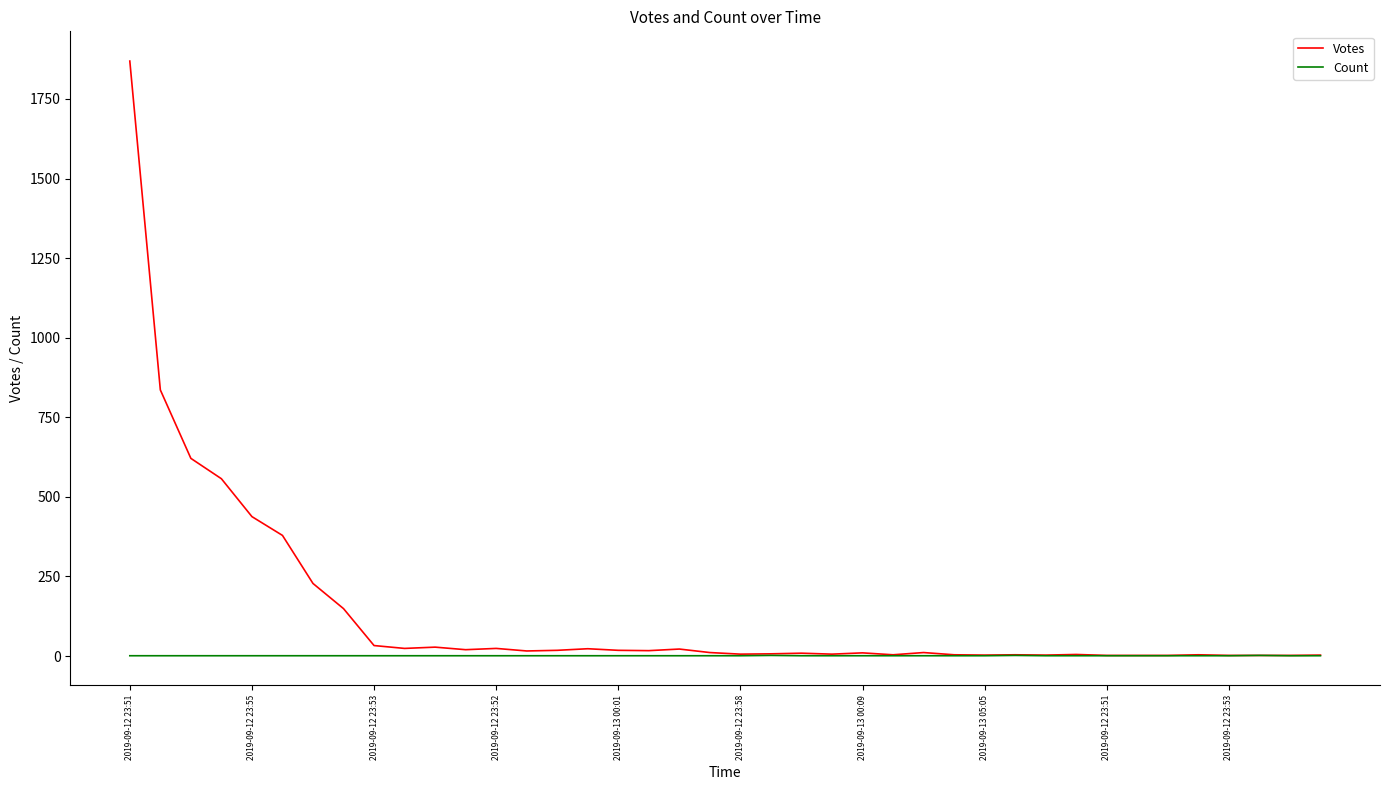

What is the smallest value displayed?

1